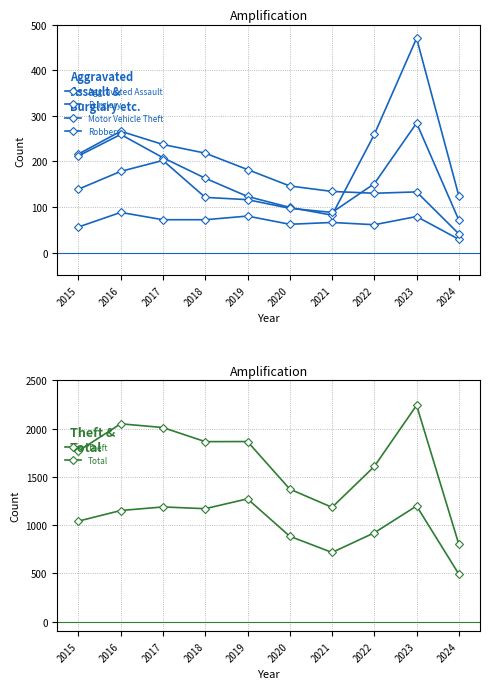

At which label is Robbery closest to 177?

2016